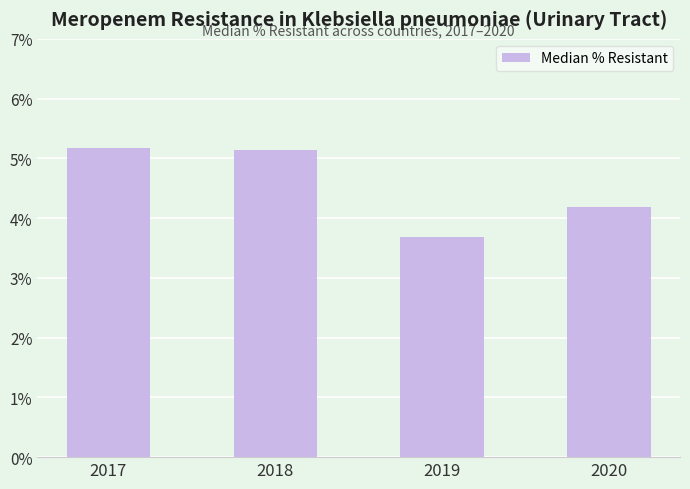

What is the smallest value displayed?

3.7